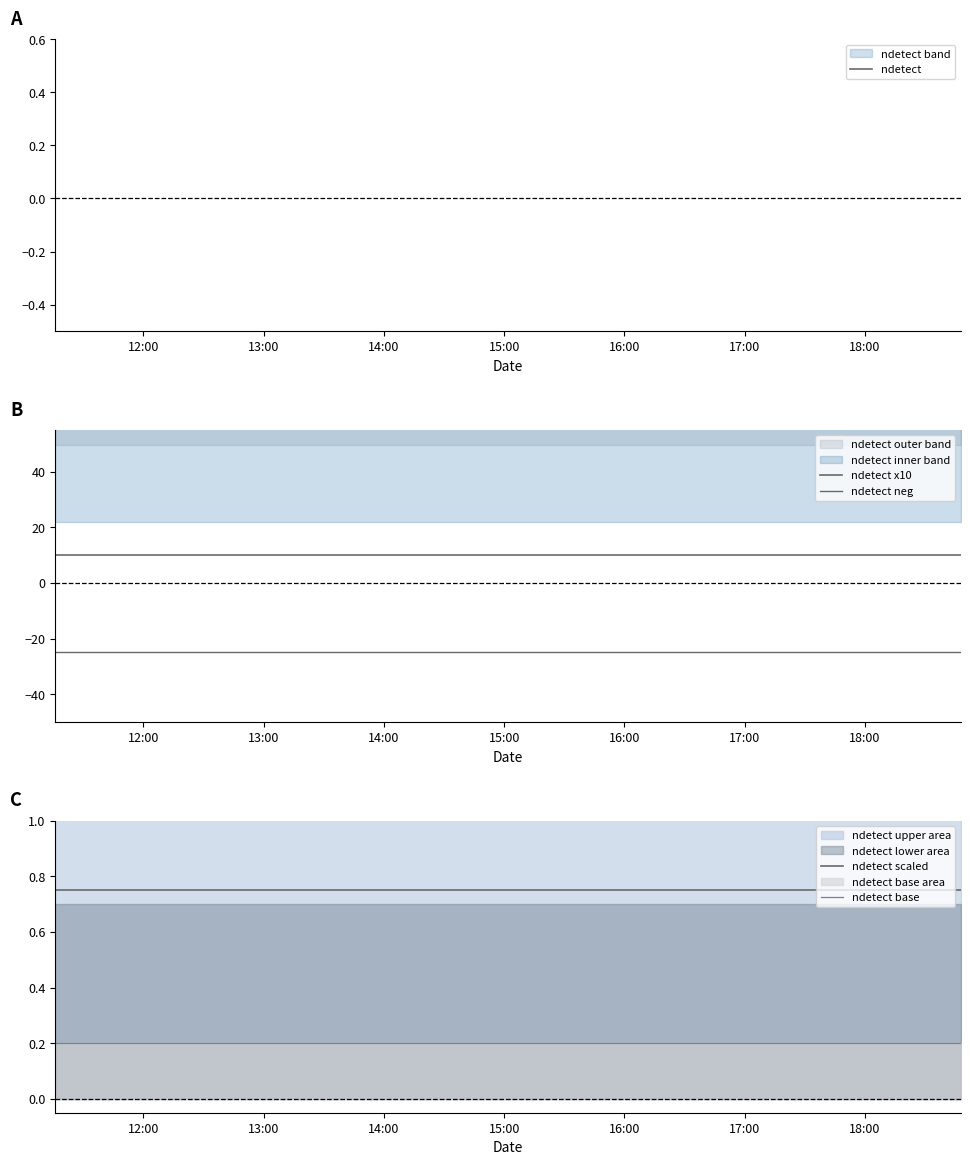

The ndetect x10 series shows 10.0 at 15:00. True or false?

True